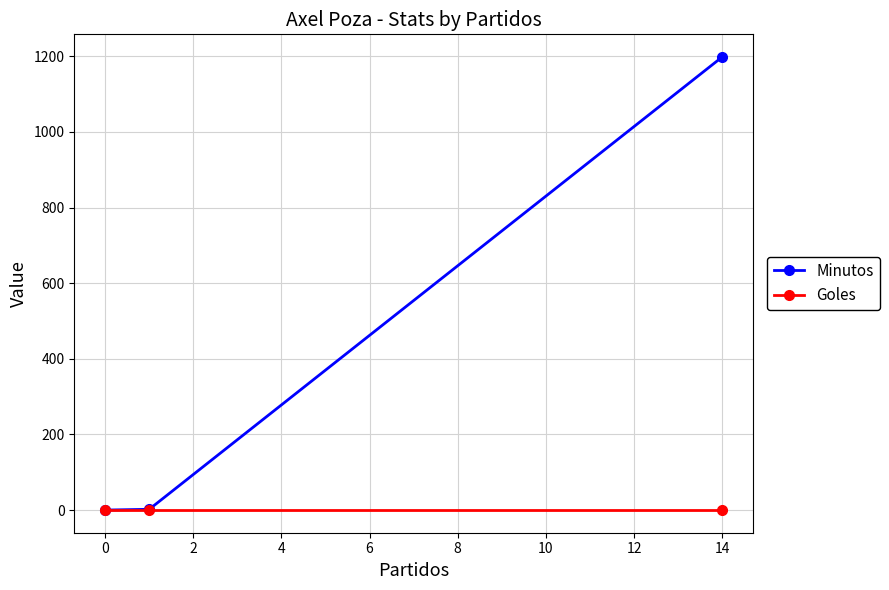

What is the maximum value shown in the chart?

1198